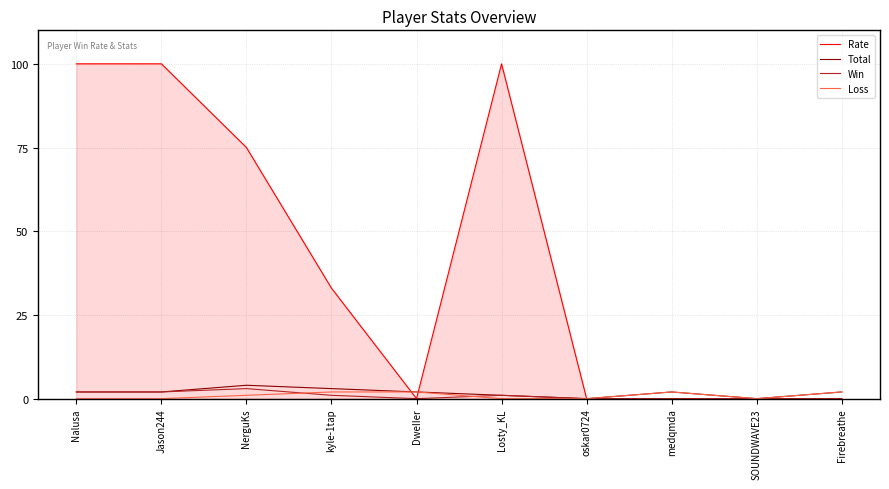

Where is Rate nearest to the value 50?

kyle-1tap